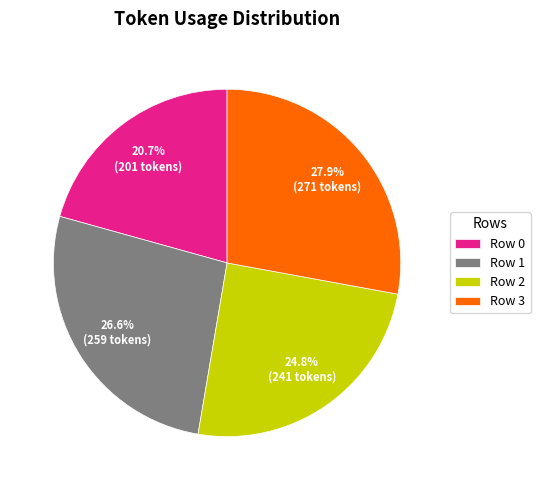

What percentage do Row 3 and Row 1 together represent?

54.5%